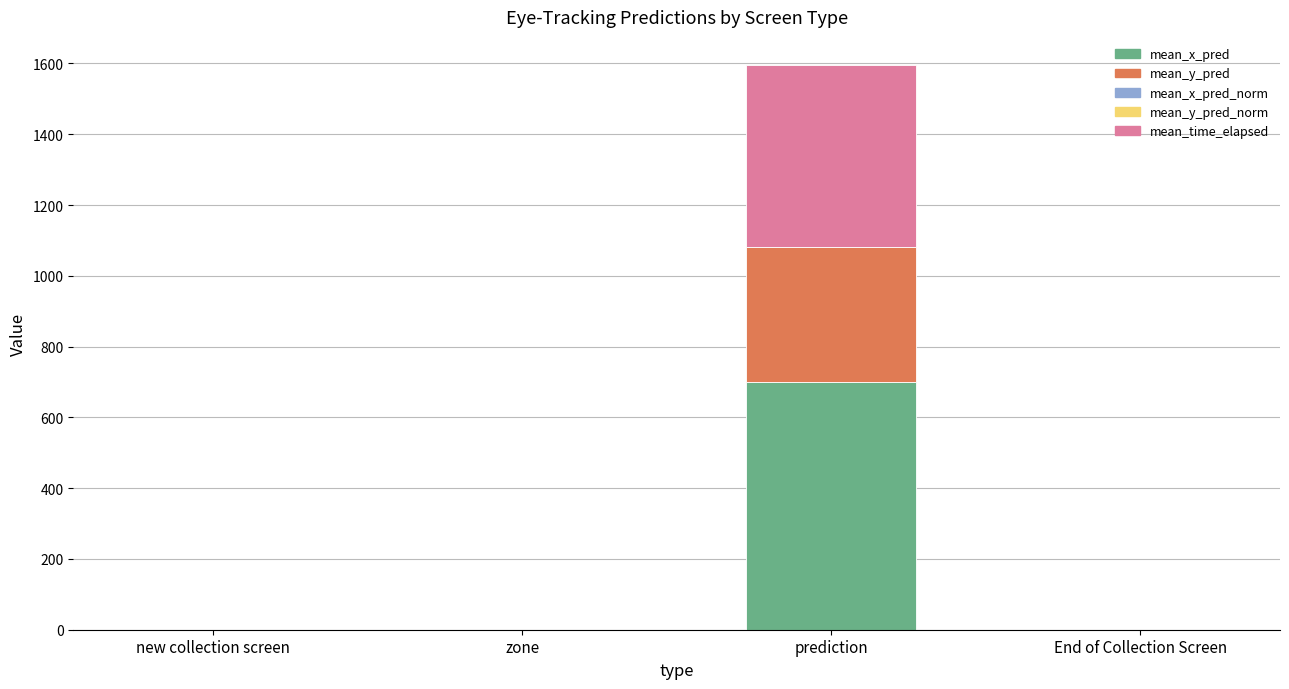

Does the chart contain stacked bars?

Yes